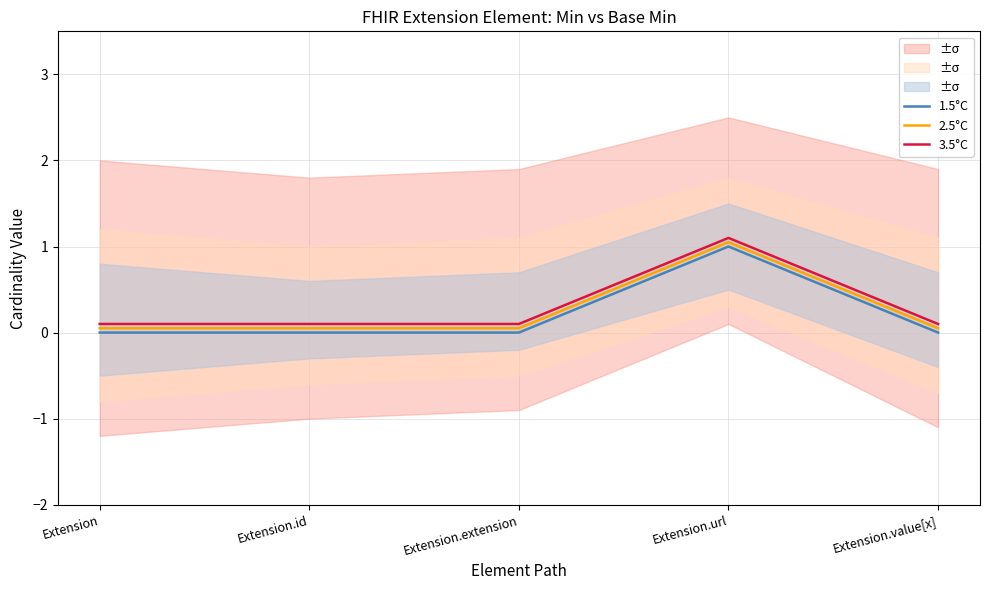

Does the chart display data point markers on the line(s)?

No